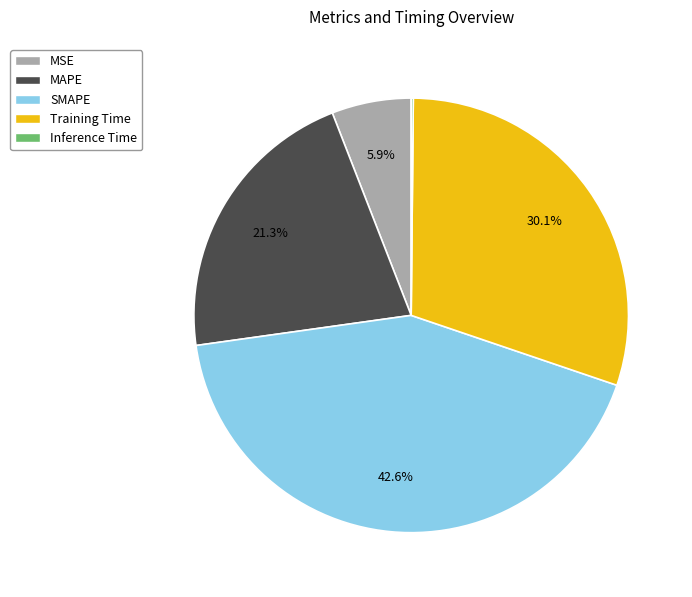

To the nearest percent, what portion does MSE represent?

6%